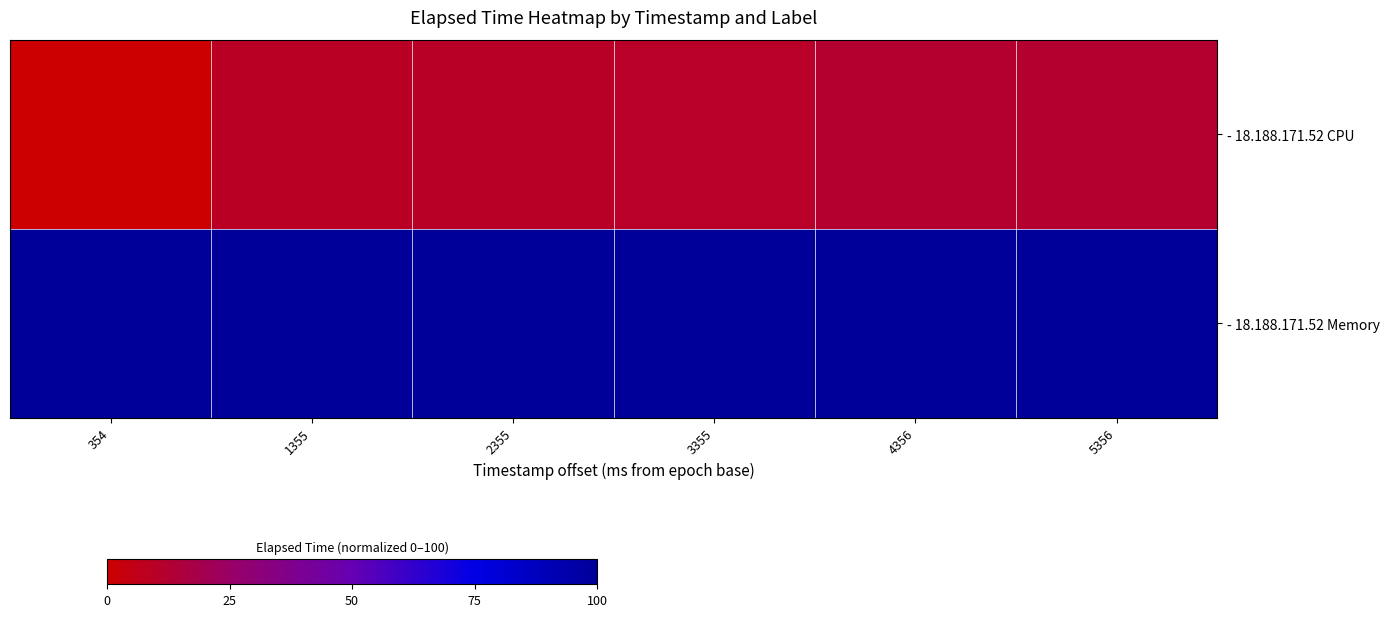

Rank the series at 5356 from highest to lowest value.

- 18.188.171.52 Memory, - 18.188.171.52 CPU